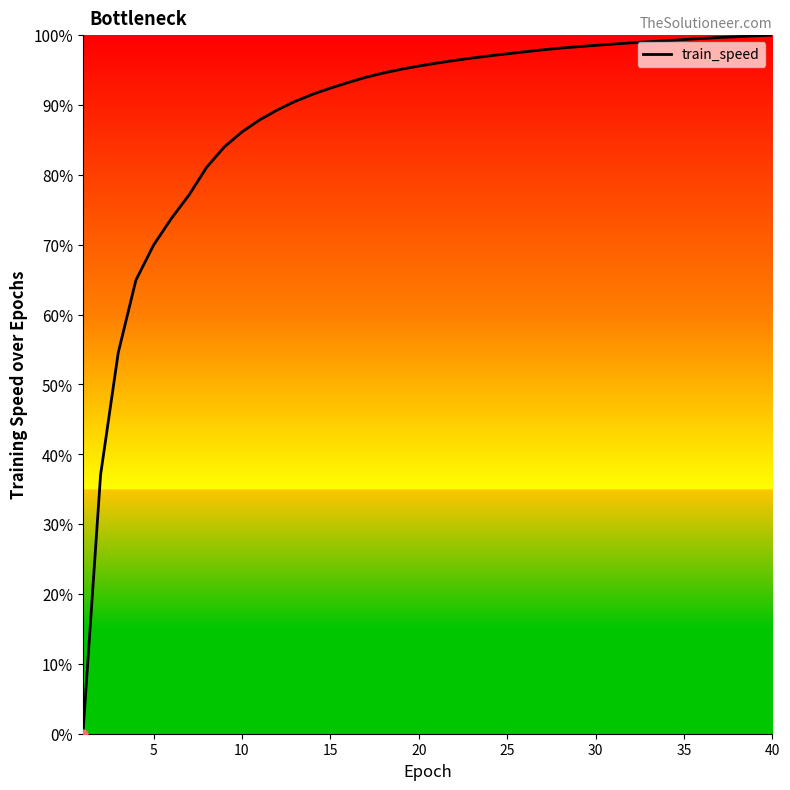

What is the greatest value displayed?

100.0